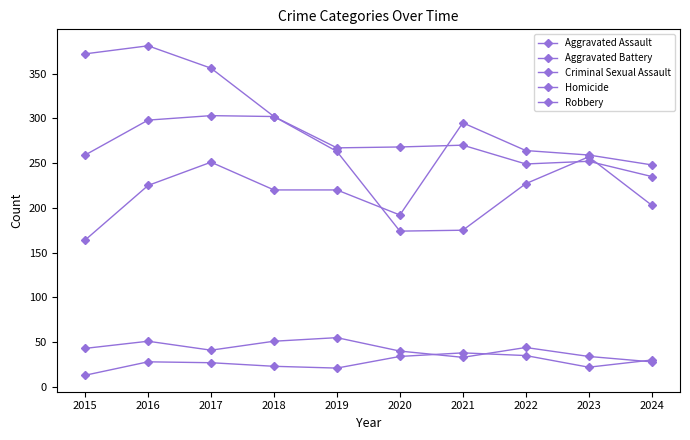

List the series in order of their peak value, lowest first.

Homicide, Criminal Sexual Assault, Aggravated Assault, Aggravated Battery, Robbery